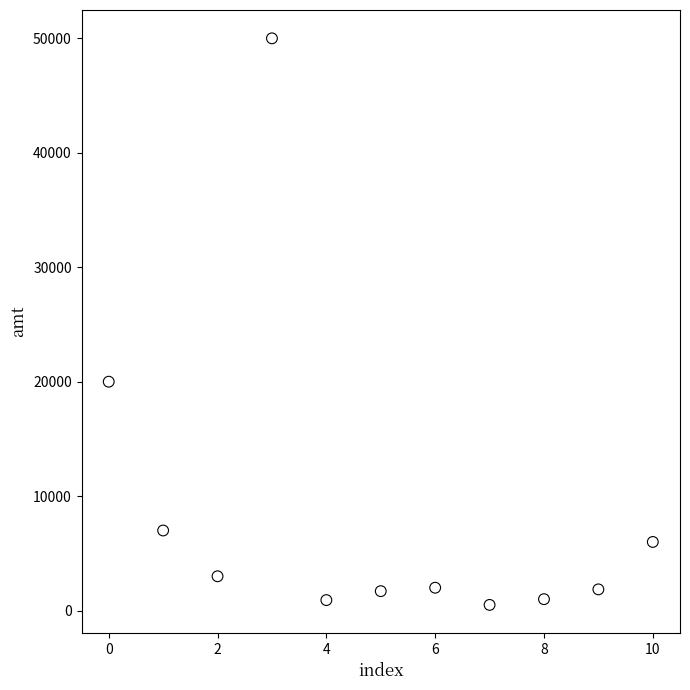

What is the average Y value?

8543